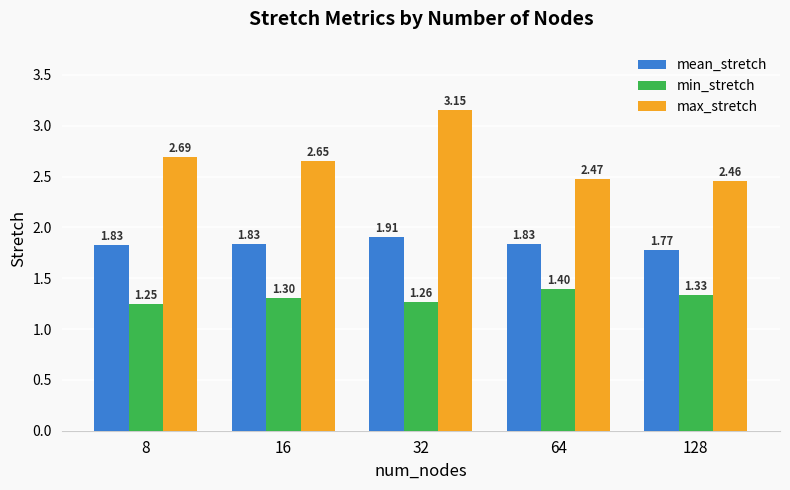

Which series changed the most between 8 and 16?

min_stretch